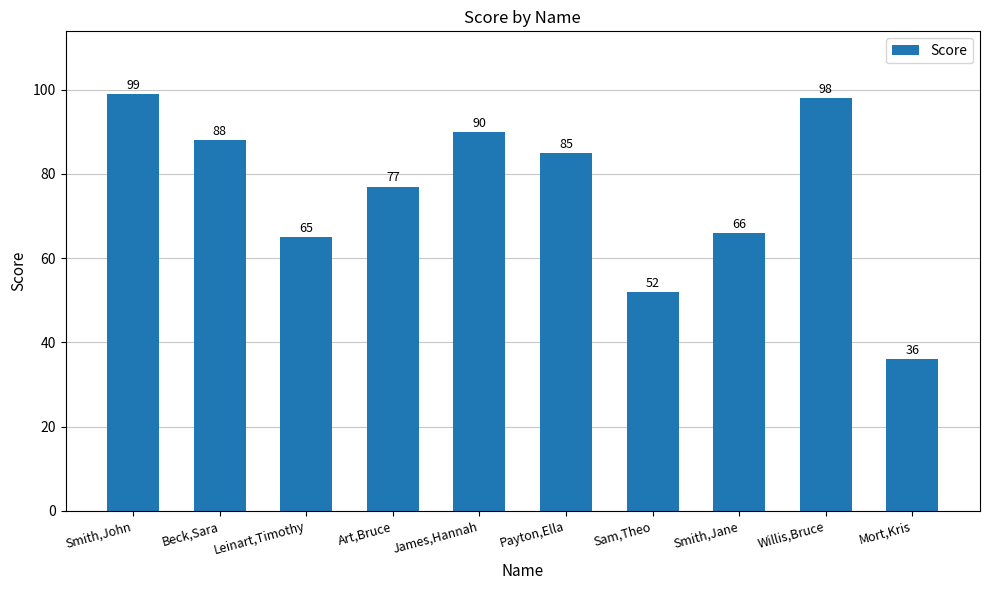

What is the sum of all values?

756